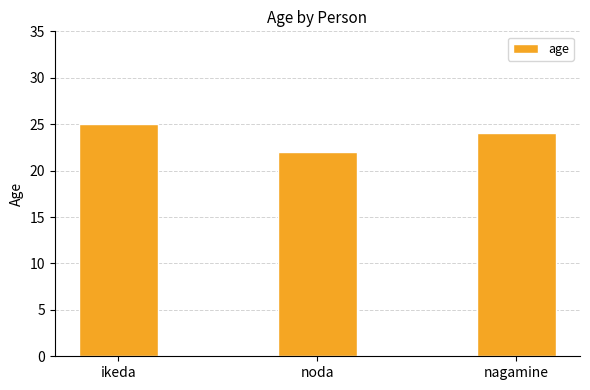

What is the label of the 1st bar from the left?

ikeda